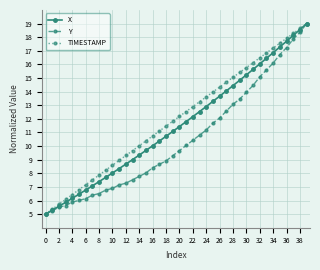

What is the greatest value displayed?

19.0